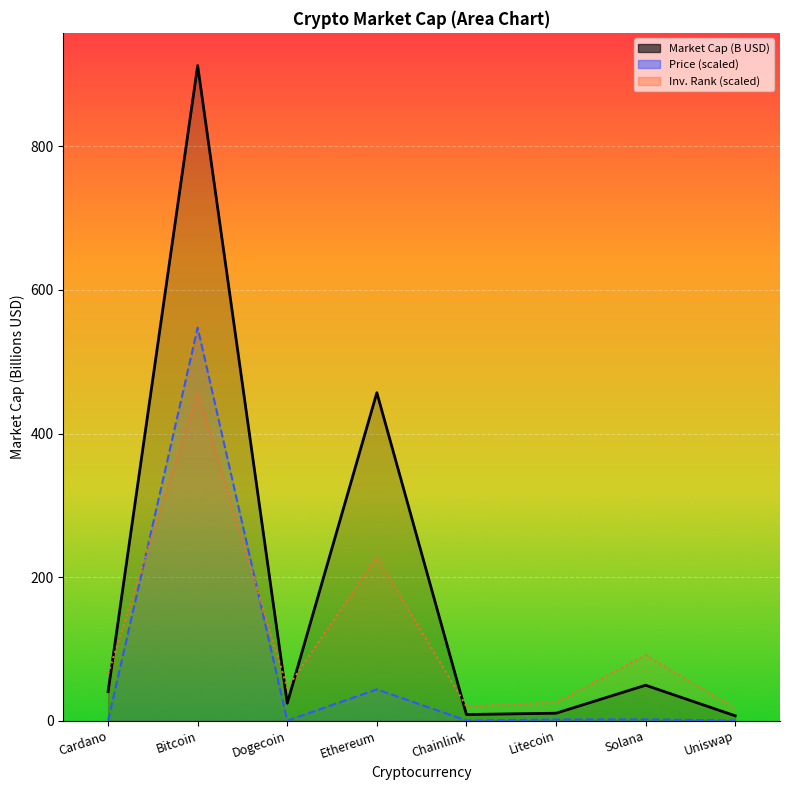

At which label is Market Cap (B USD) closest to 459?

Ethereum